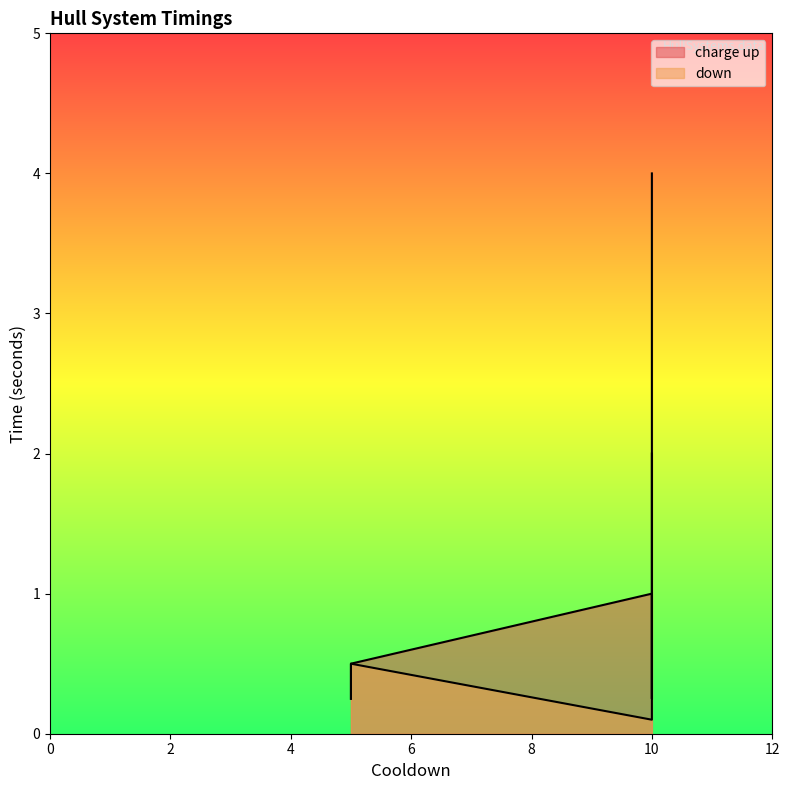

What is the value of the 5th point from the left?

0.2